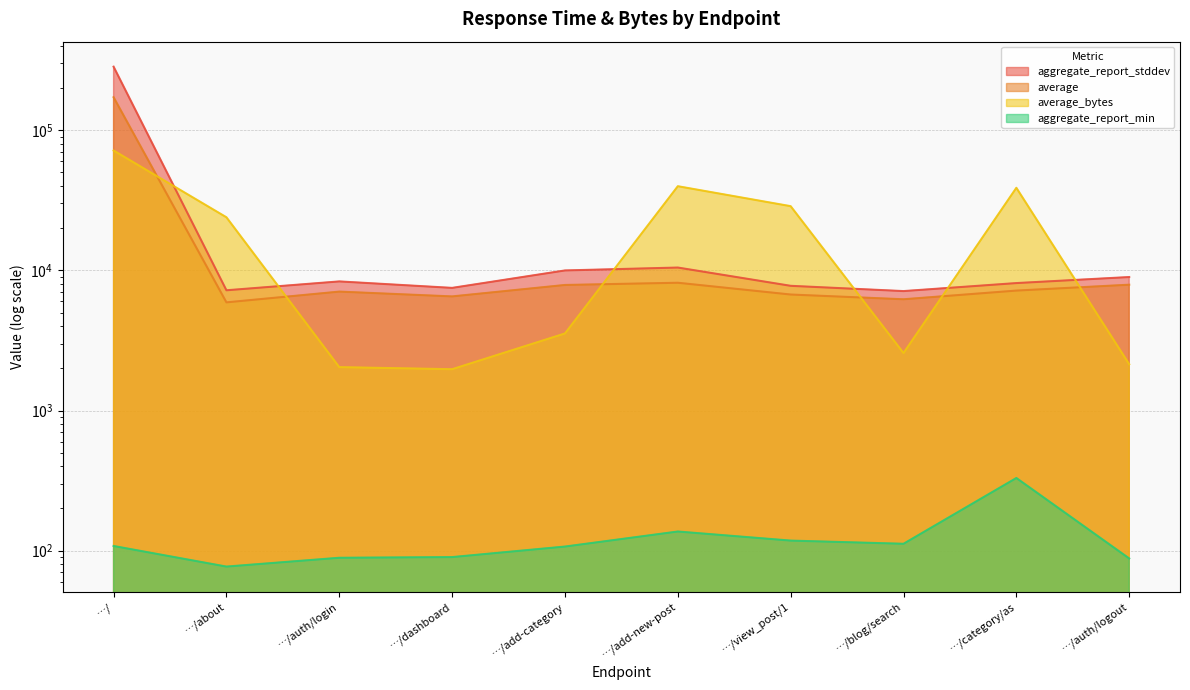

Which series has the widest spread of values?

aggregate_report_stddev